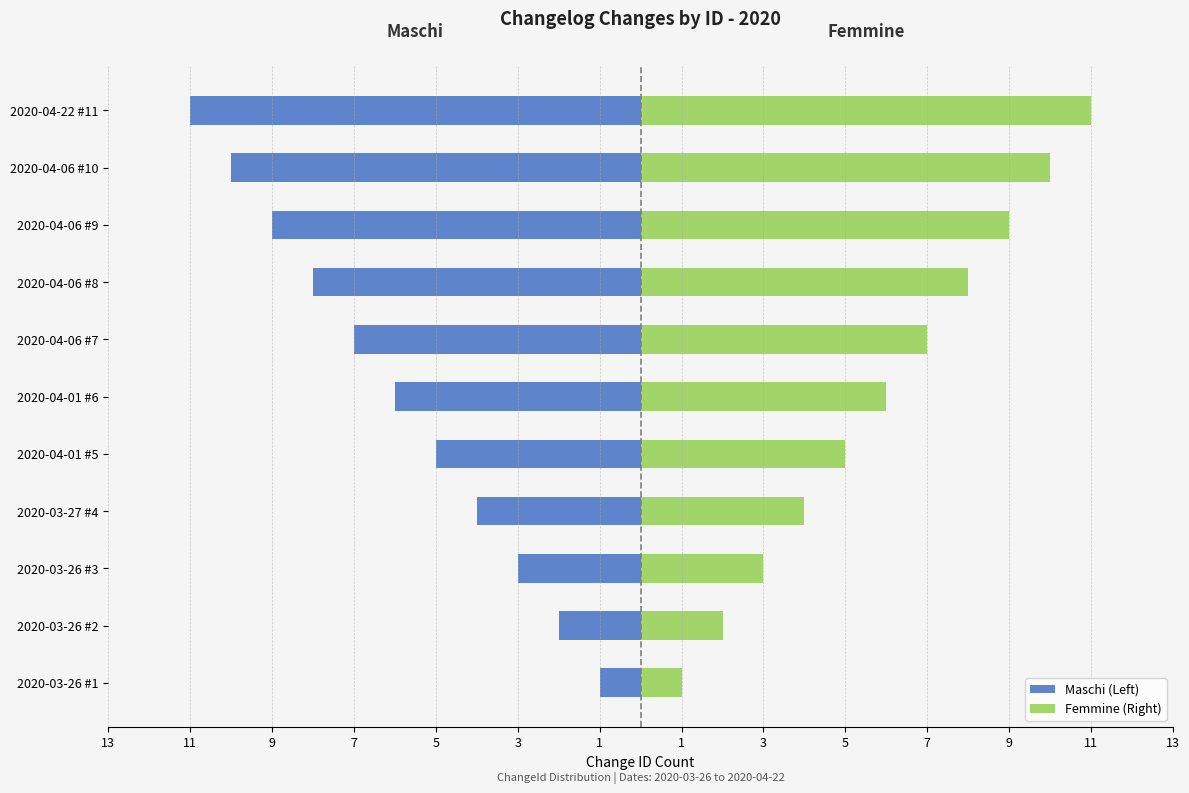

List the series in order of their overall mean, lowest first.

Maschi (Left), Femmine (Right)